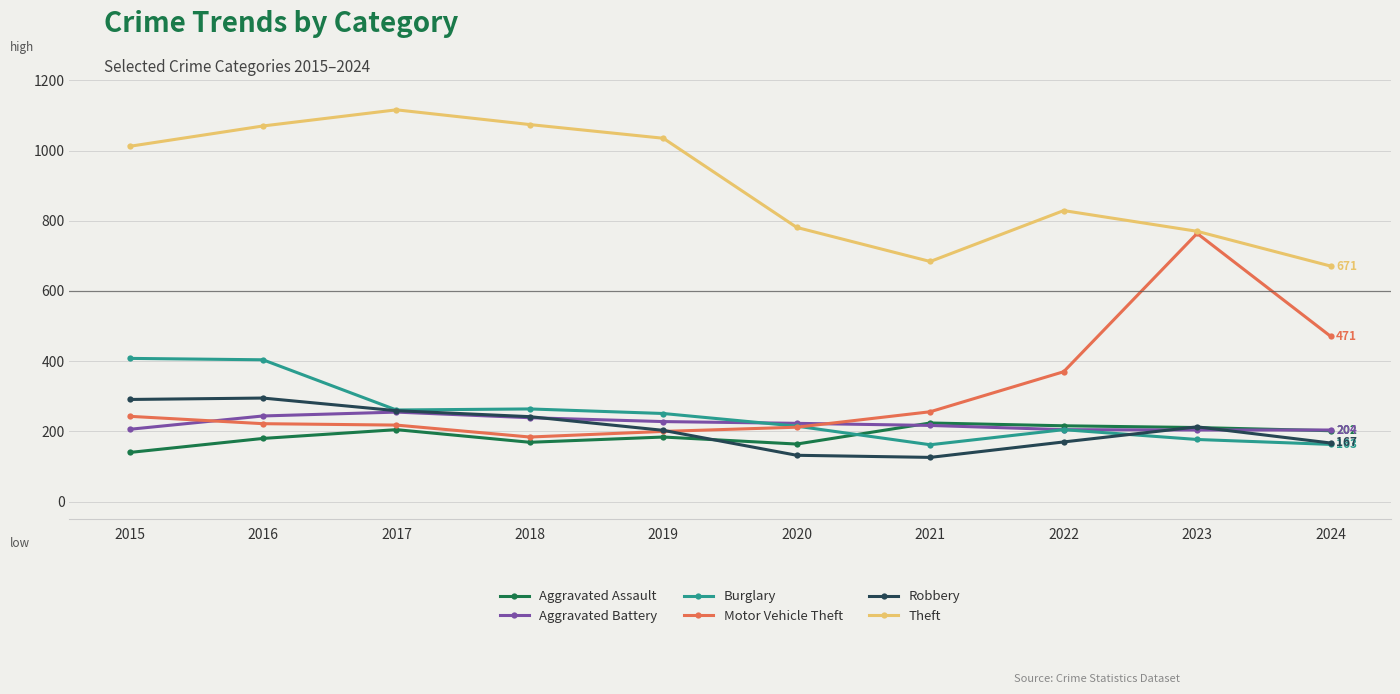

How many distinct data groups are displayed?

6